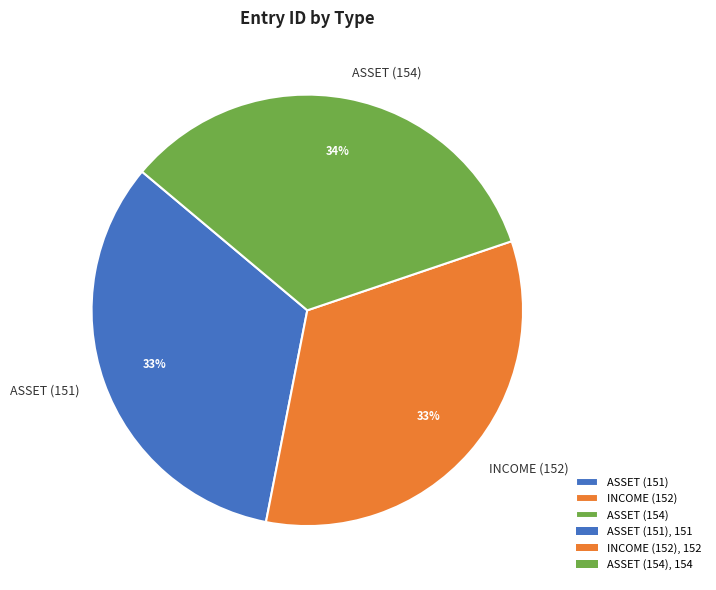

To the nearest percent, what portion does INCOME (152) represent?

33%